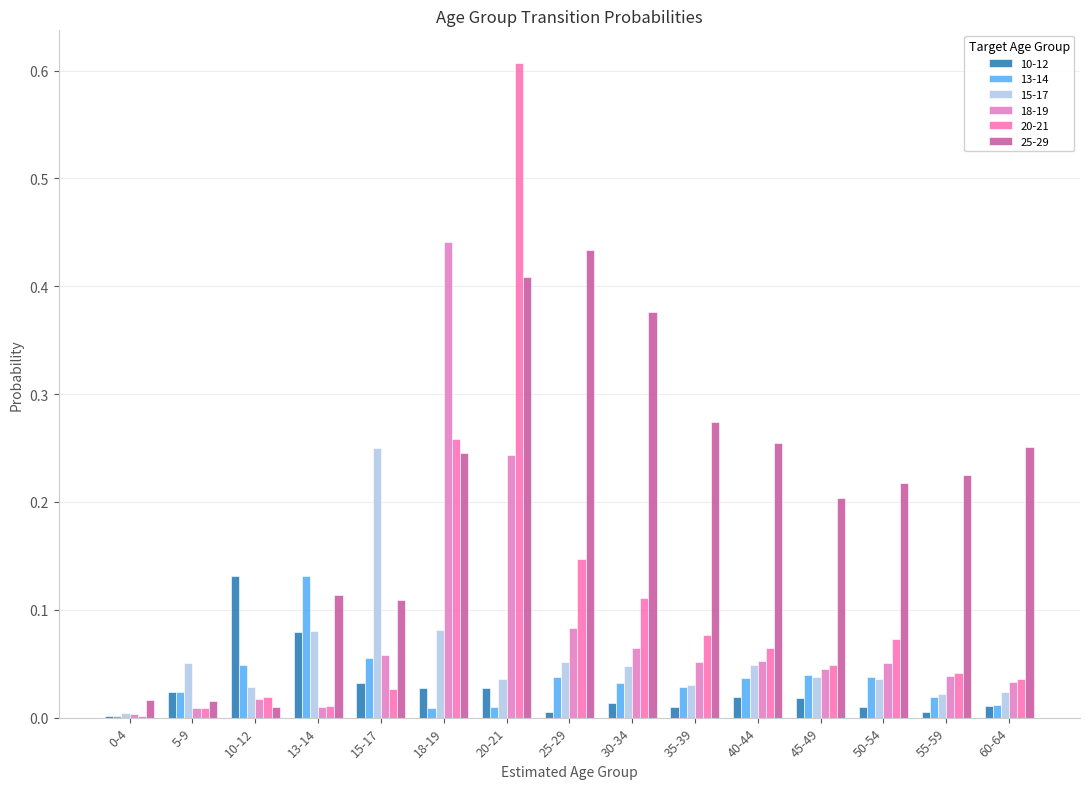

Reading left to right, what are all the values shown in this chart?

10-12: 0-4=0.0	5-9=0.0	10-12=0.1	13-14=0.1	15-17=0.0	18-19=0.0	20-21=0.0	25-29=0.0	30-34=0.0	35-39=0.0	40-44=0.0	45-49=0.0	50-54=0.0	55-59=0.0	60-64=0.0
13-14: 0-4=0.0	5-9=0.0	10-12=0.0	13-14=0.1	15-17=0.1	18-19=0.0	20-21=0.0	25-29=0.0	30-34=0.0	35-39=0.0	40-44=0.0	45-49=0.0	50-54=0.0	55-59=0.0	60-64=0.0
15-17: 0-4=0.0	5-9=0.1	10-12=0.0	13-14=0.1	15-17=0.3	18-19=0.1	20-21=0.0	25-29=0.1	30-34=0.0	35-39=0.0	40-44=0.0	45-49=0.0	50-54=0.0	55-59=0.0	60-64=0.0
18-19: 0-4=0.0	5-9=0.0	10-12=0.0	13-14=0.0	15-17=0.1	18-19=0.4	20-21=0.2	25-29=0.1	30-34=0.1	35-39=0.1	40-44=0.1	45-49=0.0	50-54=0.1	55-59=0.0	60-64=0.0
20-21: 0-4=0.0	5-9=0.0	10-12=0.0	13-14=0.0	15-17=0.0	18-19=0.3	20-21=0.6	25-29=0.1	30-34=0.1	35-39=0.1	40-44=0.1	45-49=0.0	50-54=0.1	55-59=0.0	60-64=0.0
25-29: 0-4=0.0	5-9=0.0	10-12=0.0	13-14=0.1	15-17=0.1	18-19=0.2	20-21=0.4	25-29=0.4	30-34=0.4	35-39=0.3	40-44=0.3	45-49=0.2	50-54=0.2	55-59=0.2	60-64=0.3